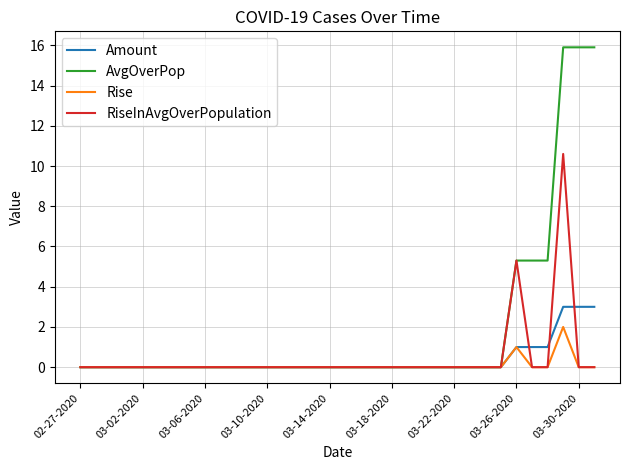

In Rise, how many points are higher than both neighbors (excluding endpoints)?

2